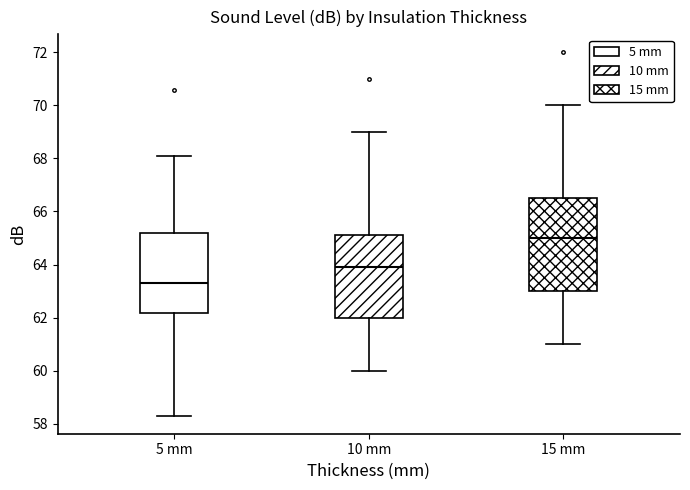

Reading left to right, transcribe this box plot: for each box, give where its median line is, the range the box spans, and where its two whiskers end, as read against the y-axis. The values are not printed on the chart, so give them approximately, as read against the axis.

5 mm: median 63.4, box 62.2 to 65.2, whiskers 58.4 to 68.2
10 mm: median 64.0, box 62.0 to 65.2, whiskers 60.0 to 69.0
15 mm: median 65.0, box 63.0 to 66.6, whiskers 61.0 to 70.0